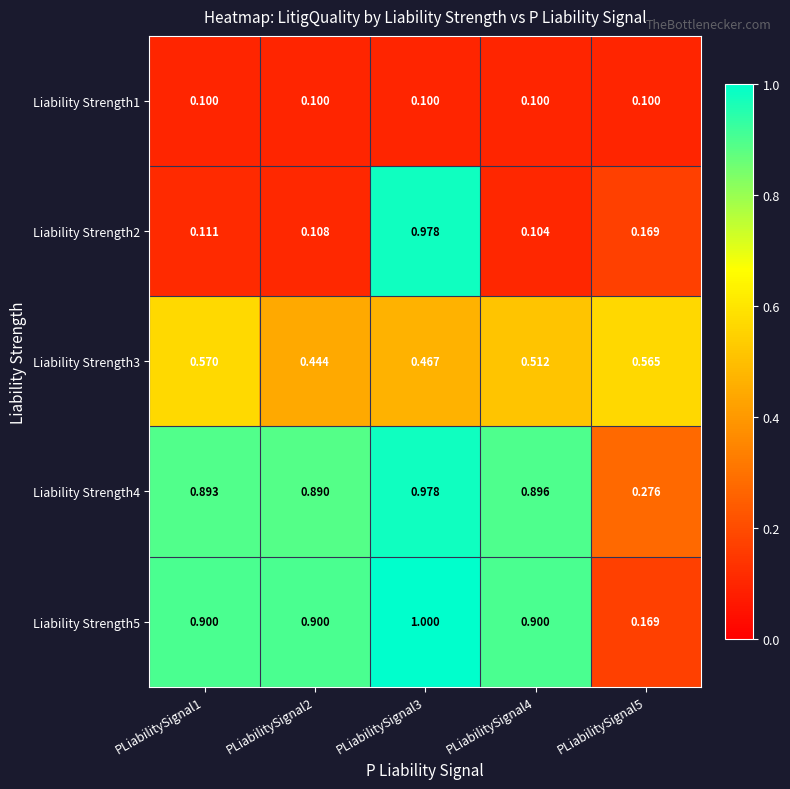

Is the value of Liability Strength4 at PLiabilitySignal5 greater than the value of Liability Strength5 at PLiabilitySignal2?

No